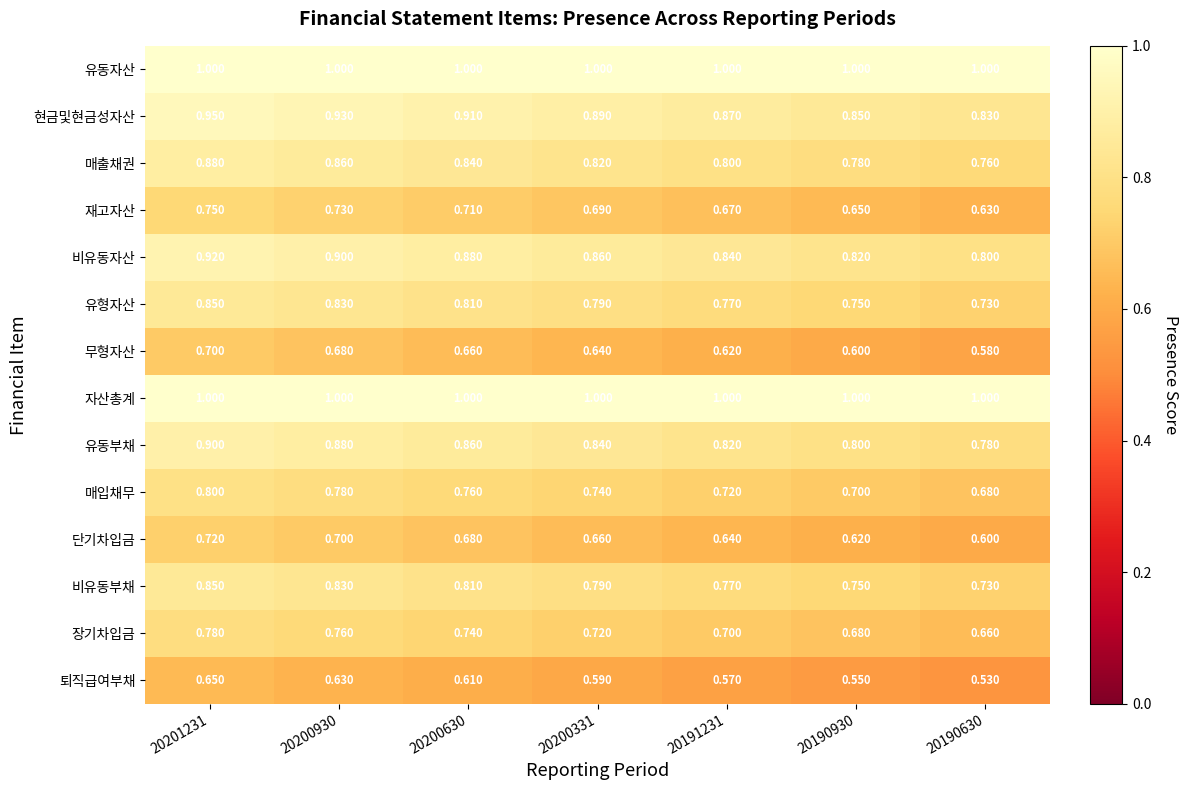

Is the value of 유형자산 at 20191231 greater than the value of 퇴직급여부채 at 20191231?

Yes